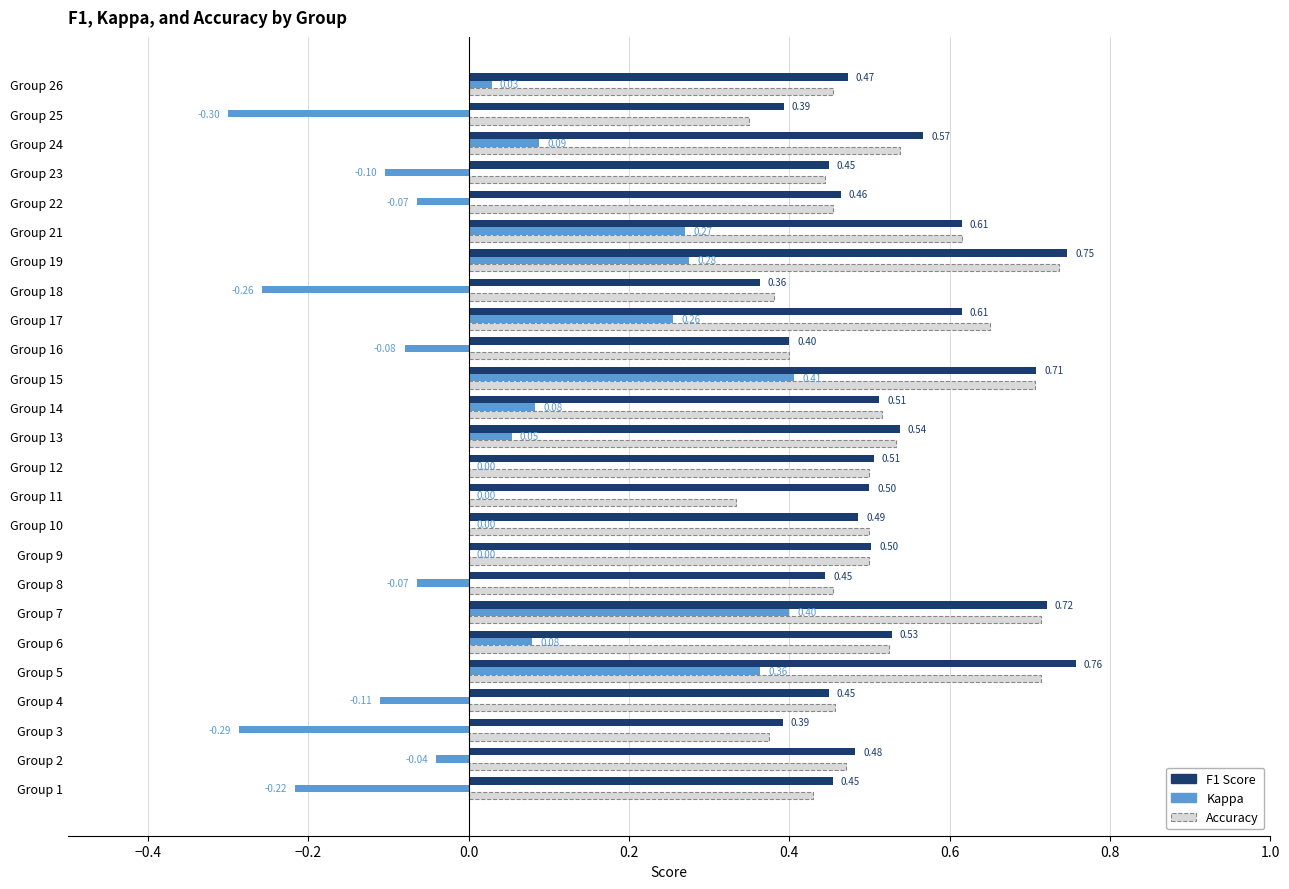

Which series has the largest total across all categories?

F1 Score